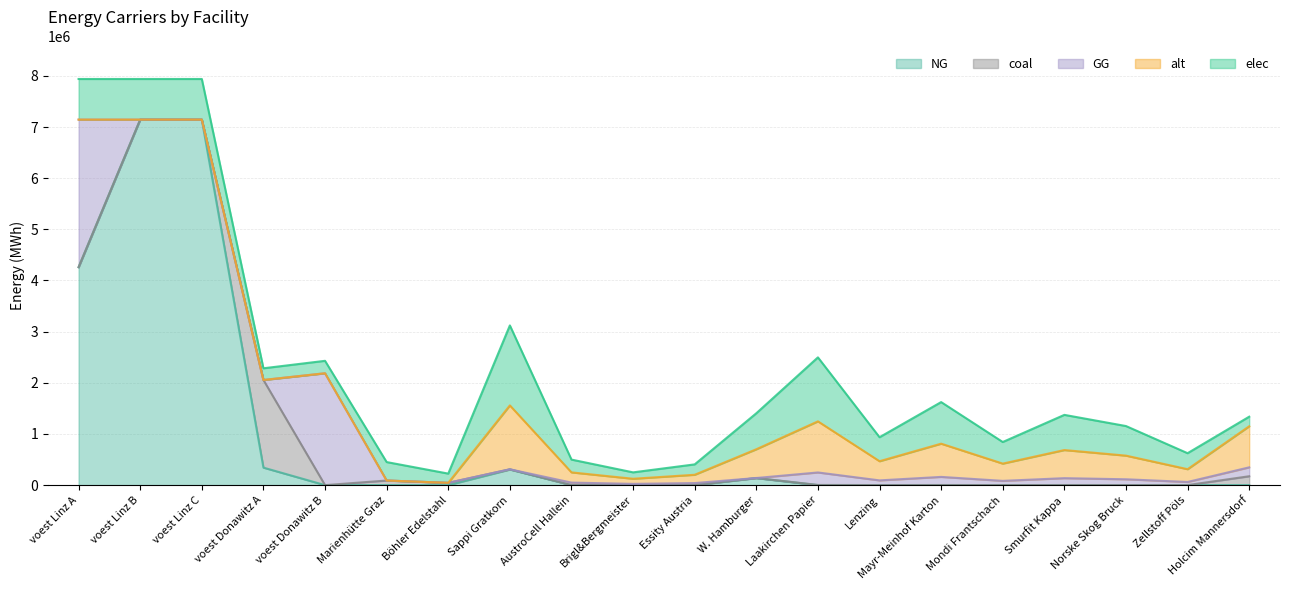

How many times do coal and GG cross each other?

5